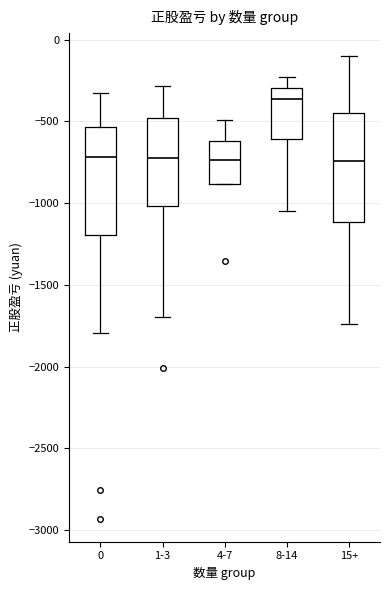

Where does the median line of the box for 4-7 sit on the y-axis? The values are not printed on the chart, so give them approximately, as read against the axis.

-750